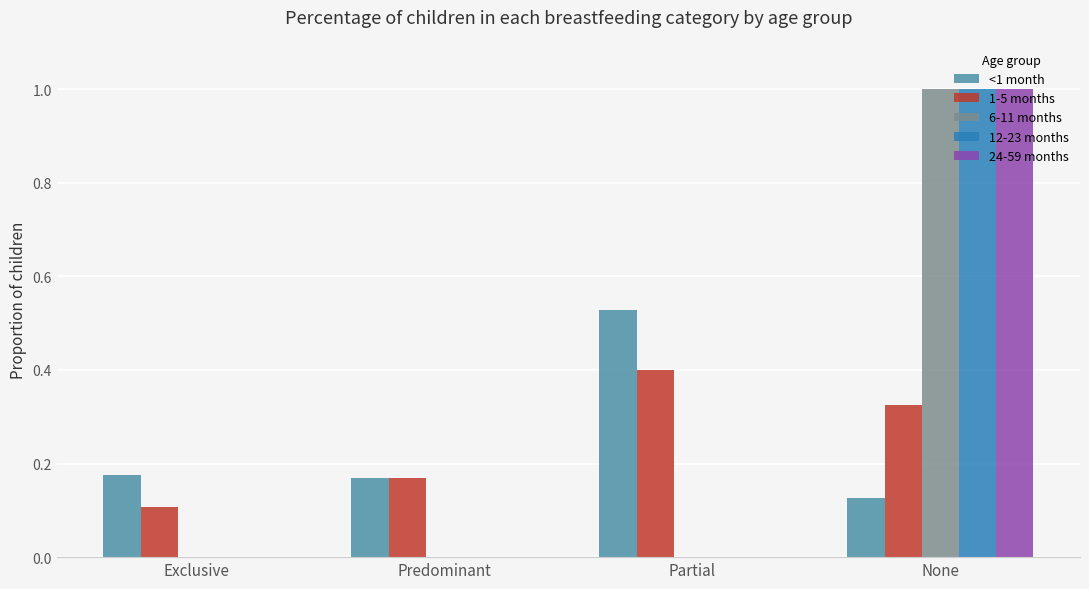

True or false: 1-5 months has a value of 0.2 at None.

False